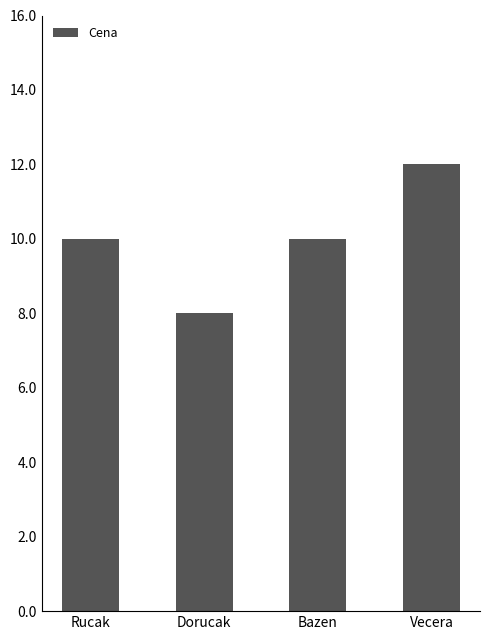

Reading left to right, extract all data points from this chart.

Rucak=10	Dorucak=8	Bazen=10	Vecera=12